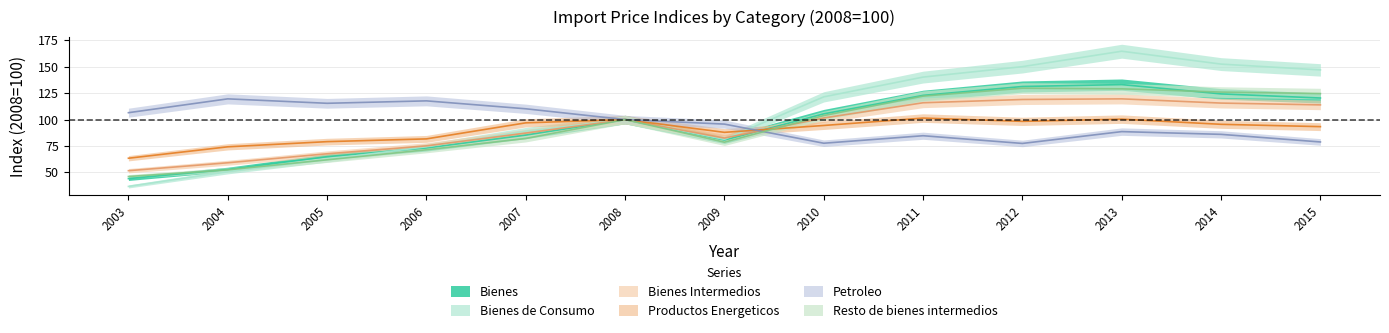

Reading left to right, list all the values displayed in this chart.

Bienes: 44.1	52.8	64.9	73.1	85.3	100.0	80.6	105.4	122.9	131.3	133.1	124.3	120.4
Bienes de Consumo: 36.7	50.6	62.2	74.3	89.0	100.0	81.3	121.5	140.2	150.1	164.7	152.5	147.0
Bienes Intermedios: 51.6	59.1	67.6	75.1	87.2	100.0	82.5	101.5	115.9	119.0	119.6	115.6	113.9
Productos Energeticos: 63.4	74.2	79.1	81.7	96.9	100.0	87.9	94.4	101.4	98.3	100.4	95.5	93.3
Petroleo: 106.5	119.6	115.4	117.7	110.2	100.0	95.7	77.6	84.7	77.4	88.6	86.0	78.8
Resto de bienes intermedios: 46.1	52.4	61.9	71.4	82.1	100.0	78.6	103.8	122.2	129.7	129.1	126.0	124.6